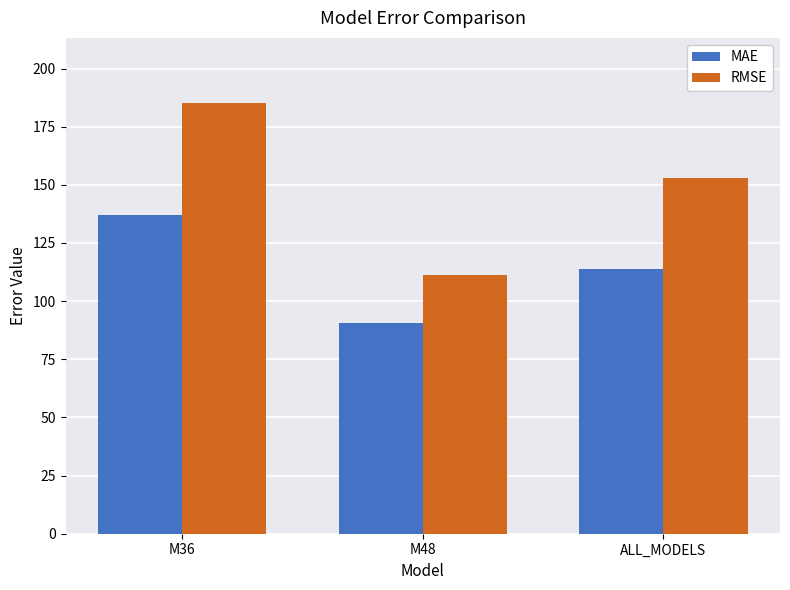

What is the label of the 1st bar from the right?

ALL_MODELS